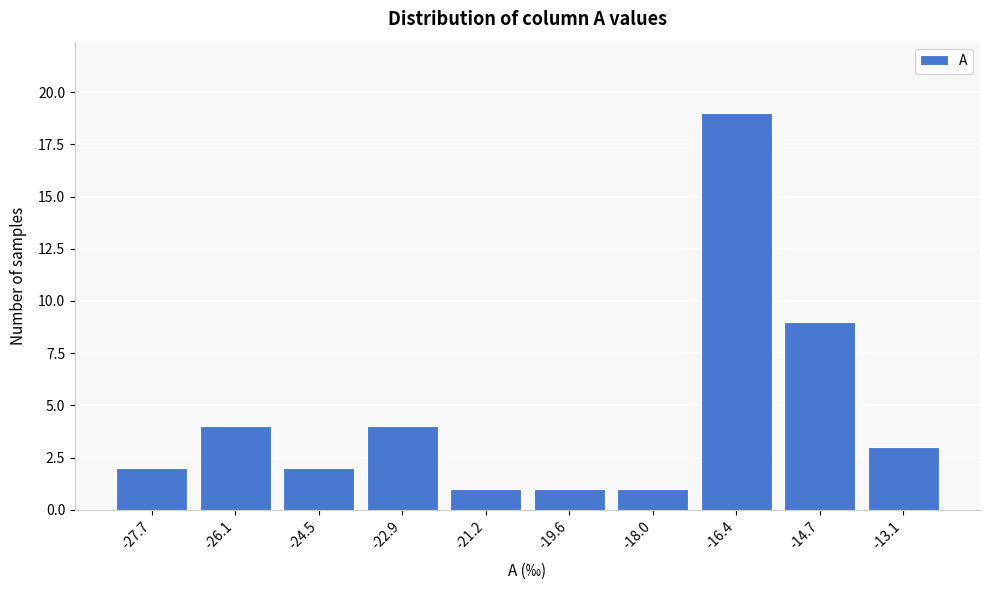

Reading left to right, list all the values displayed in this chart.

-27.7=2	-26.1=4	-24.5=2	-22.9=4	-21.2=1	-19.6=1	-18.0=1	-16.4=19	-14.7=9	-13.1=3